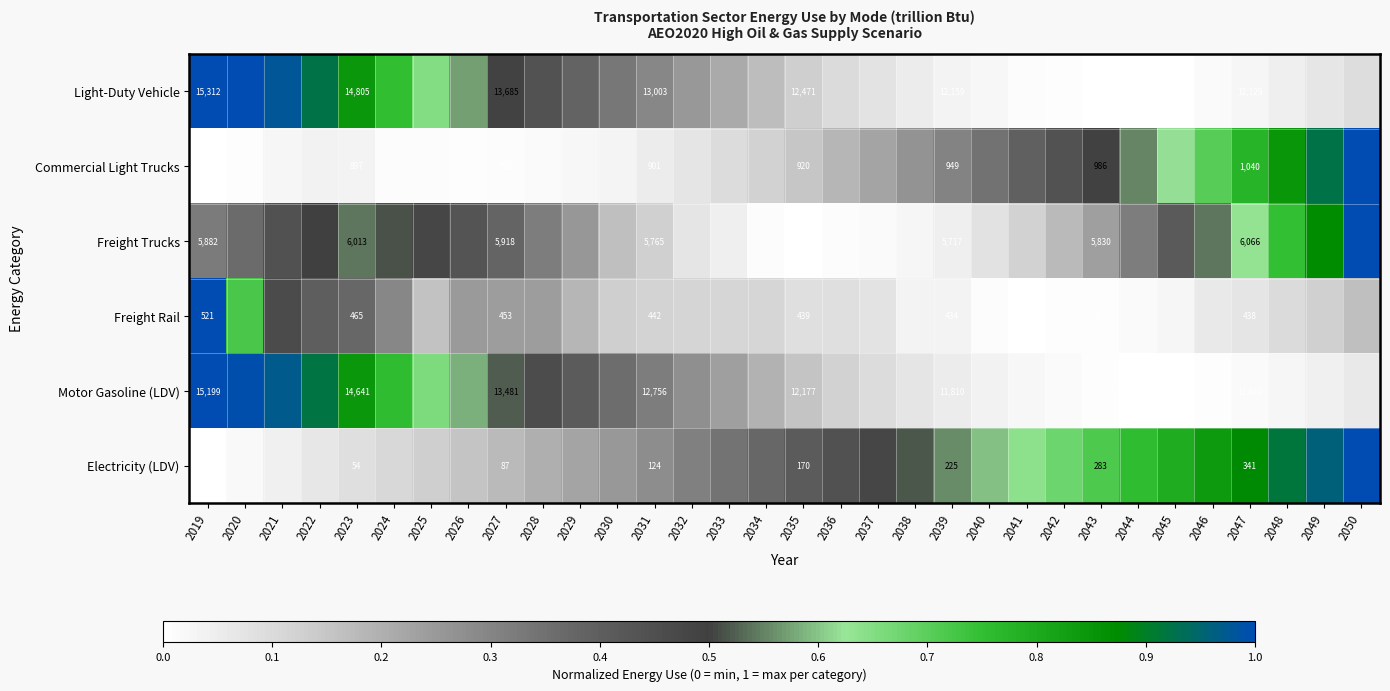

Rank the series at 2027 from lowest to highest value.

Electricity (LDV), Freight Rail, Commercial Light Trucks, Freight Trucks, Motor Gasoline (LDV), Light-Duty Vehicle